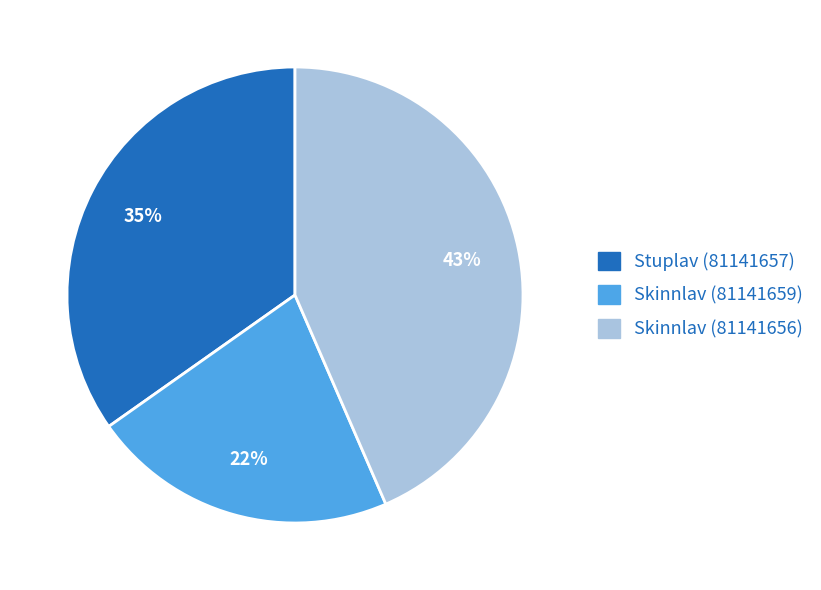

What percentage is the Skinnlav (81141656) slice, to the nearest percent?

43%